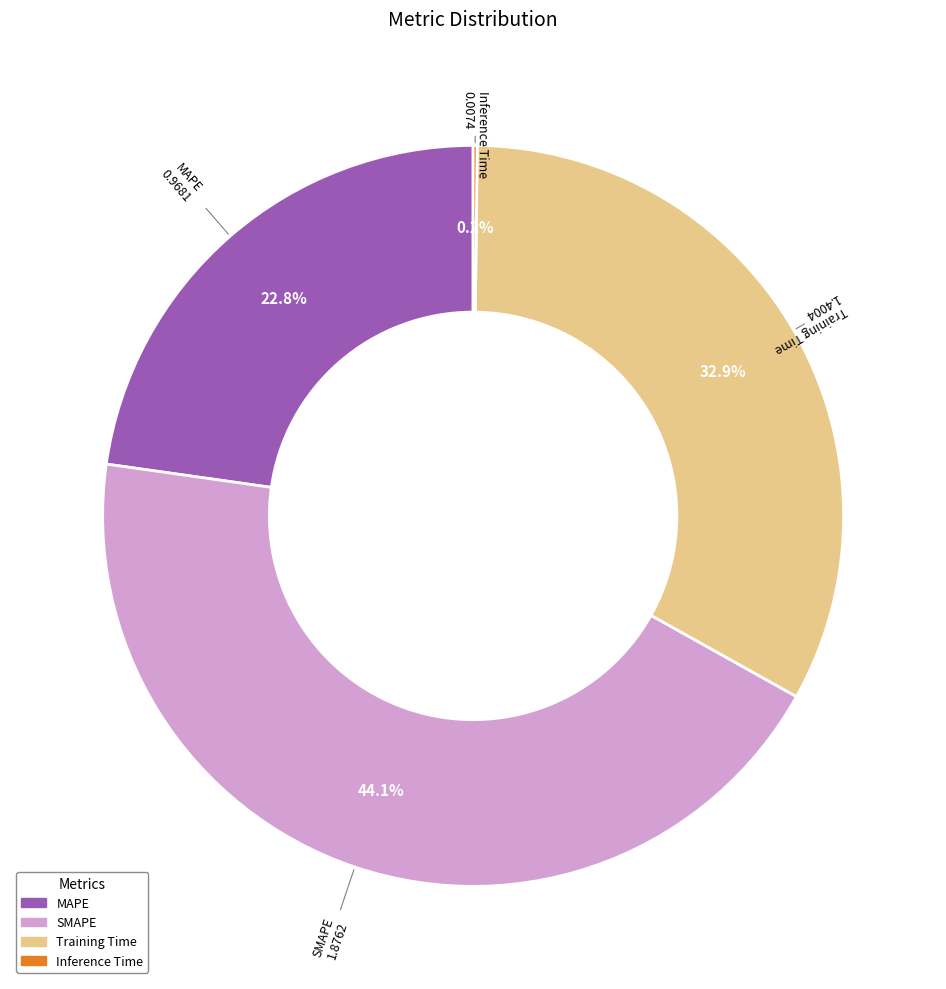

Which category has the biggest portion of the pie?

SMAPE